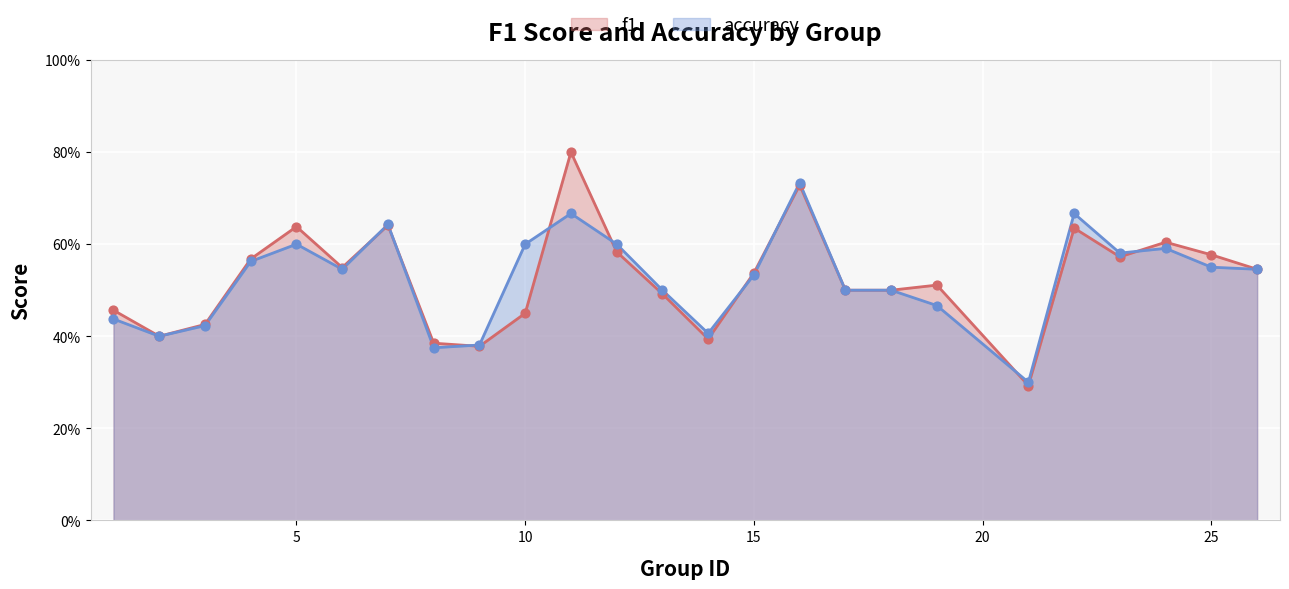

Which series has the largest total across all categories?

f1